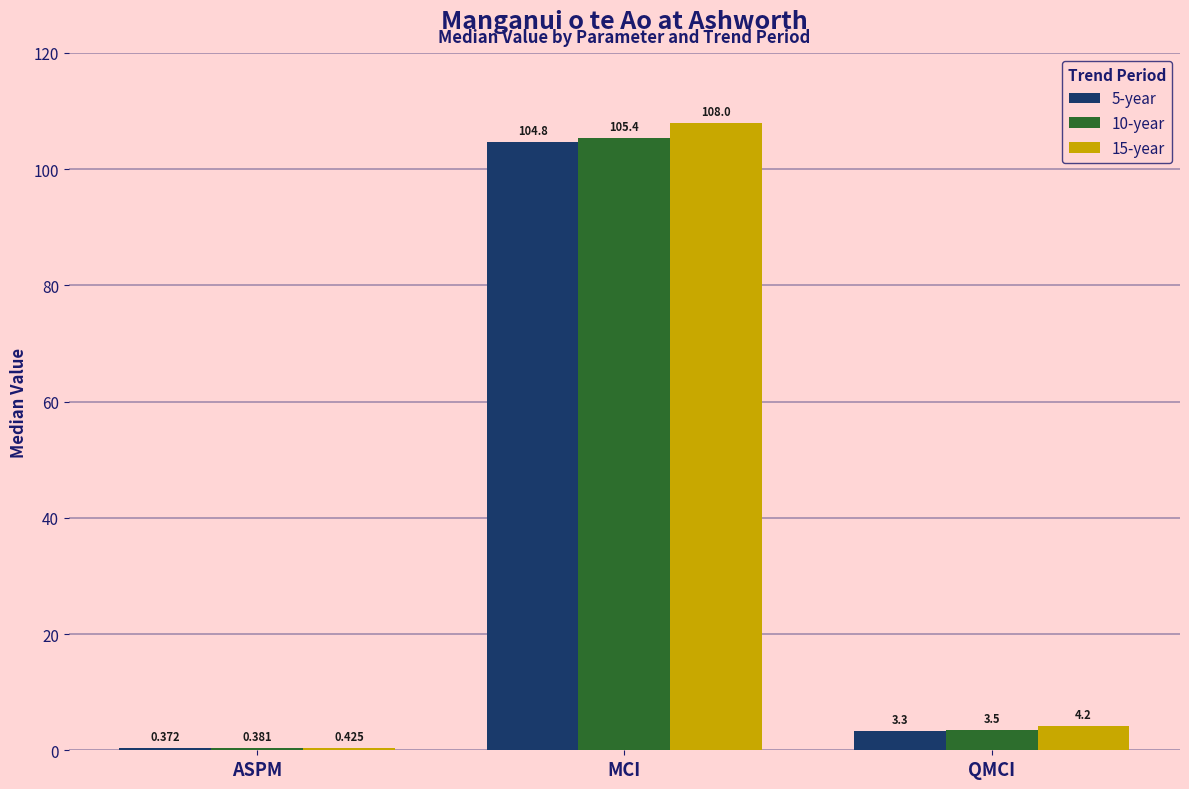

What is the difference between the maximum and minimum values in the 5-year series?

104.4